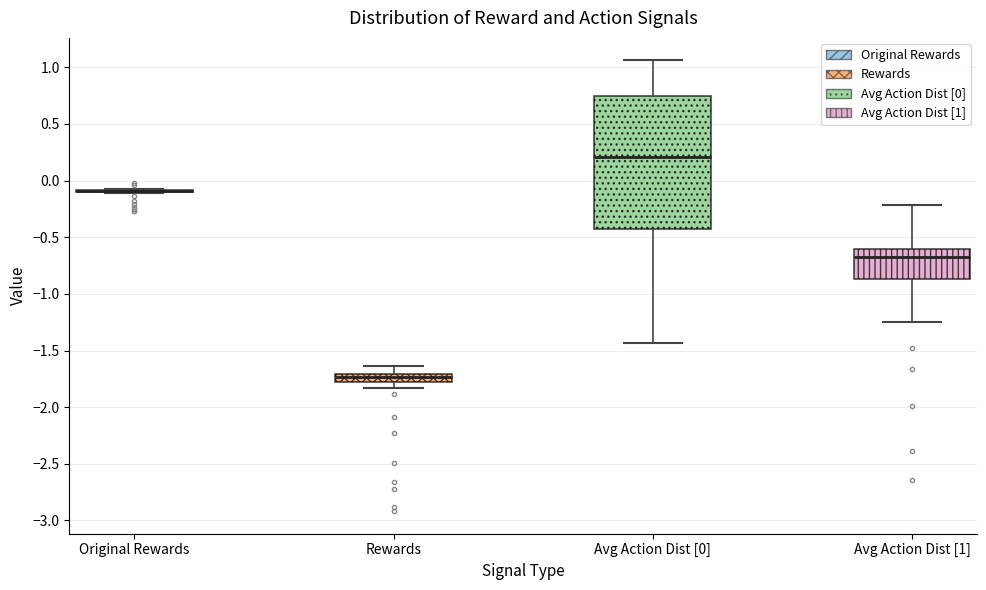

Which box is the tallest, from its lower edge to its upper edge?

Avg Action Dist [0]